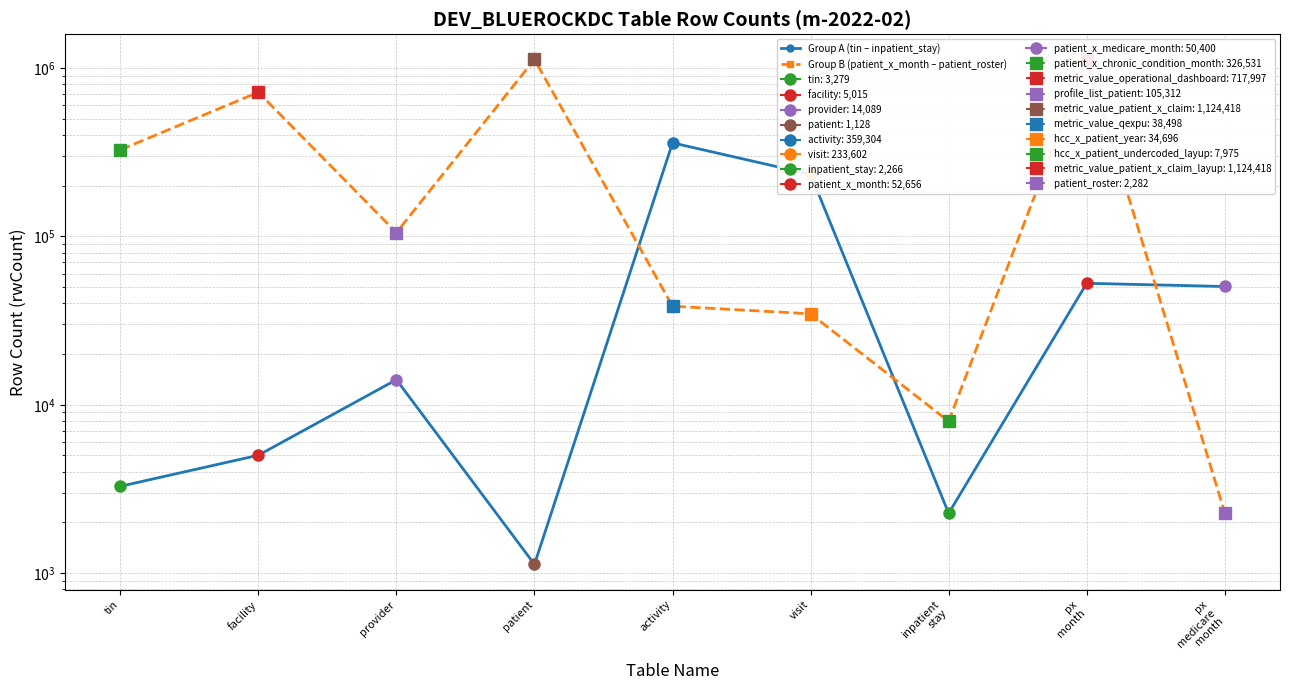

Rank the series by their average value, from lowest to highest.

Group A (tin – inpatient_stay), Group B (patient_x_month – patient_roster)